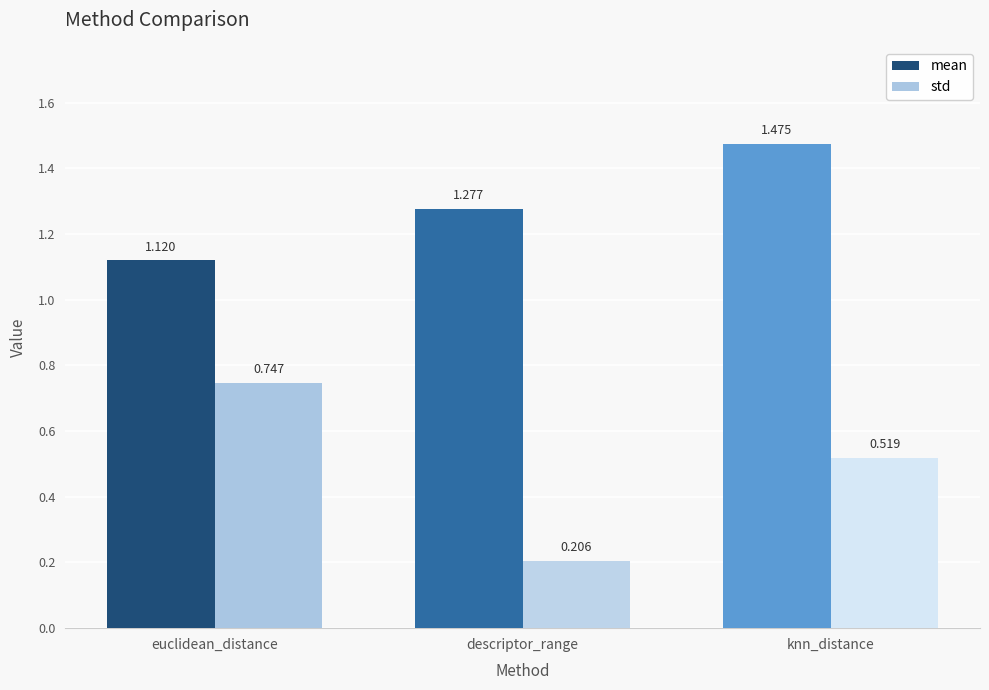

True or false: mean has a value of 2.1 at knn_distance.

False